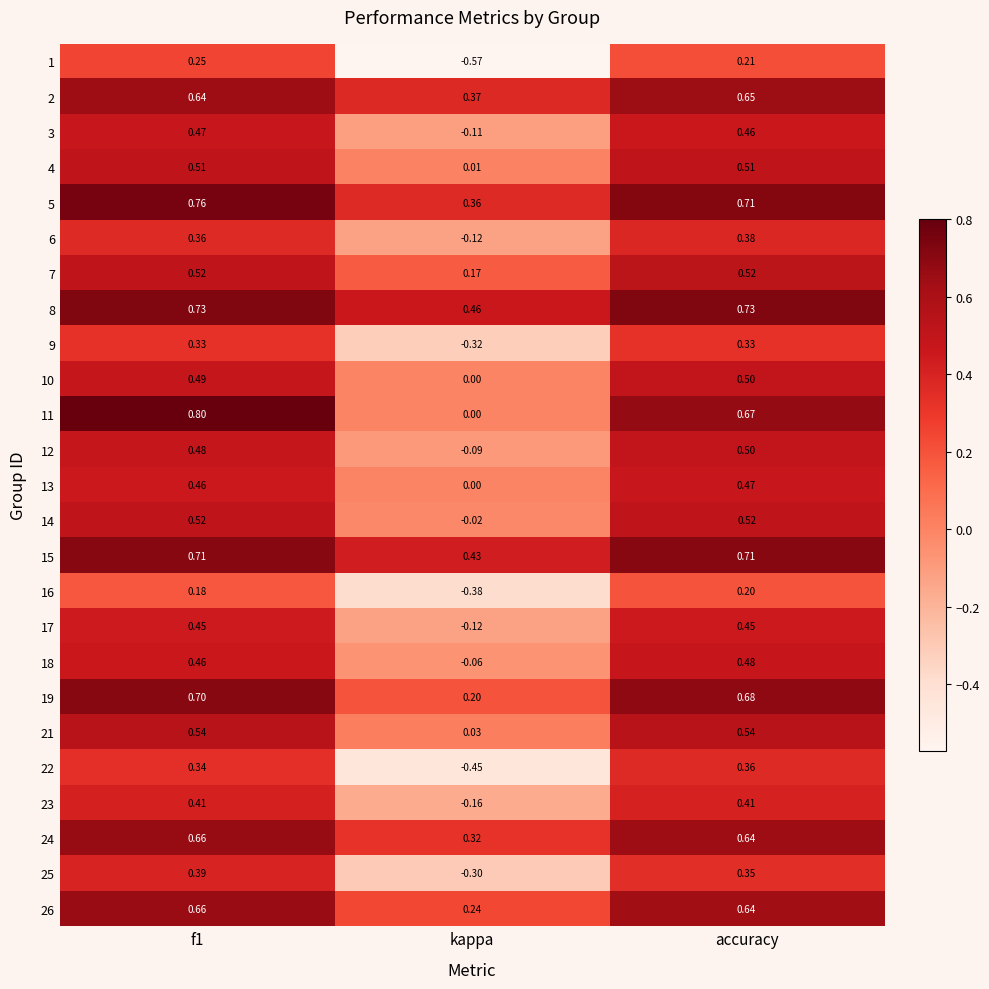

At which label does 6 reach its peak?

accuracy